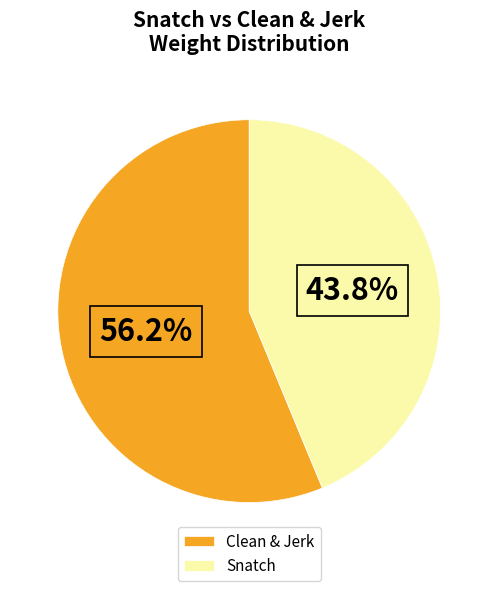

What portion of the pie excludes Snatch?

56.2%